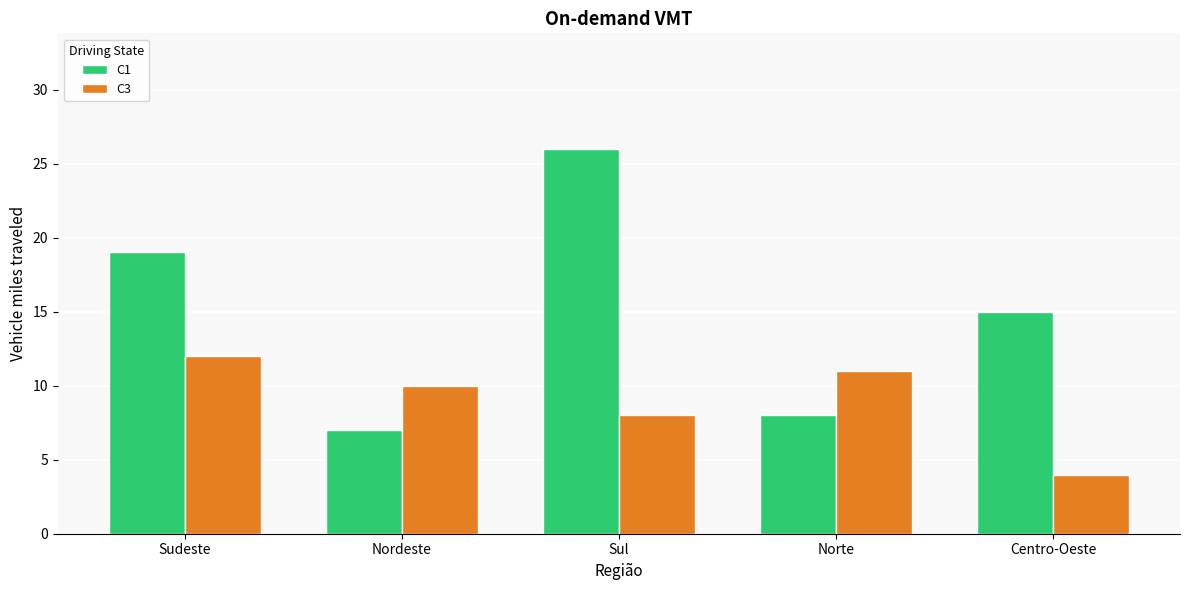

What is the sum of all C3 values?

45